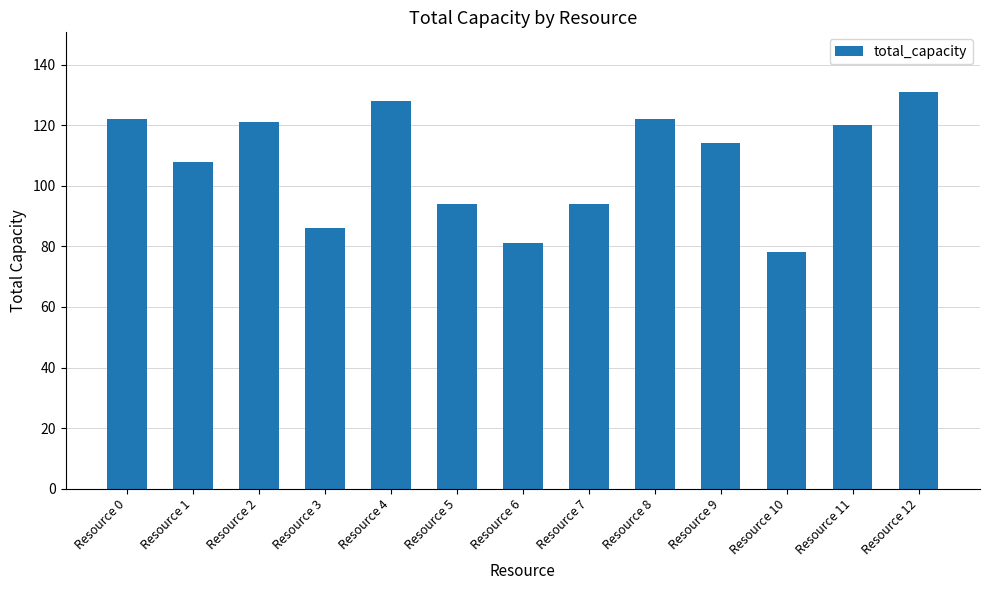

How many series are shown in this chart?

1